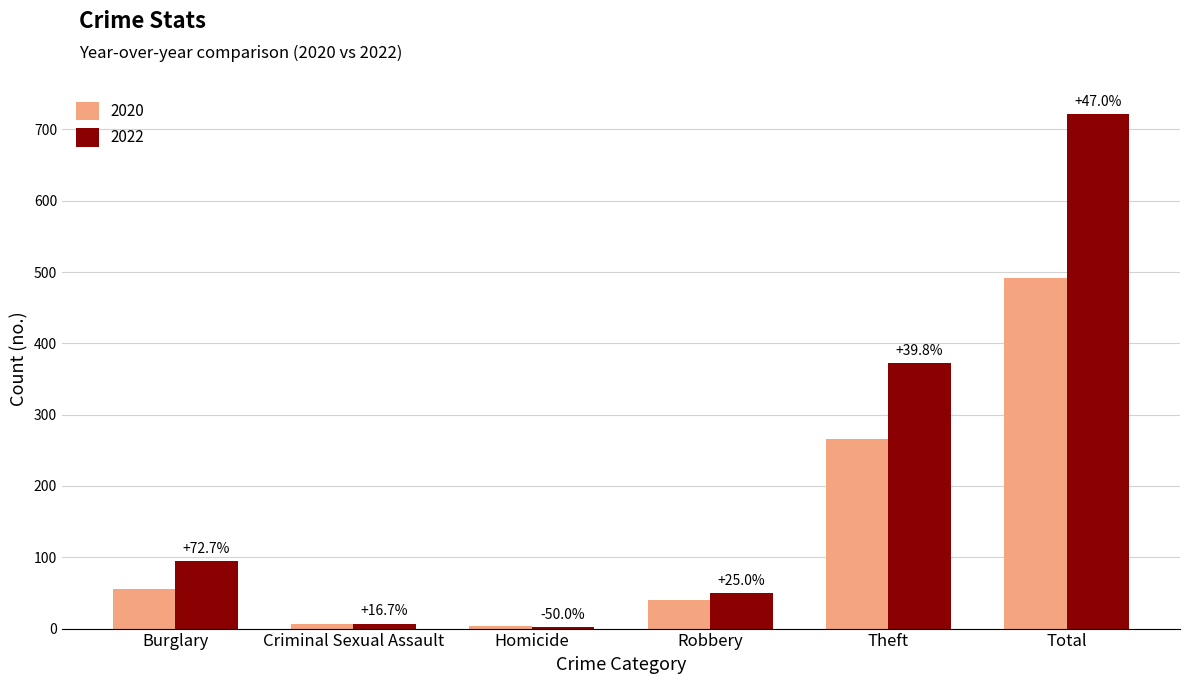

Are the bars horizontal?

No